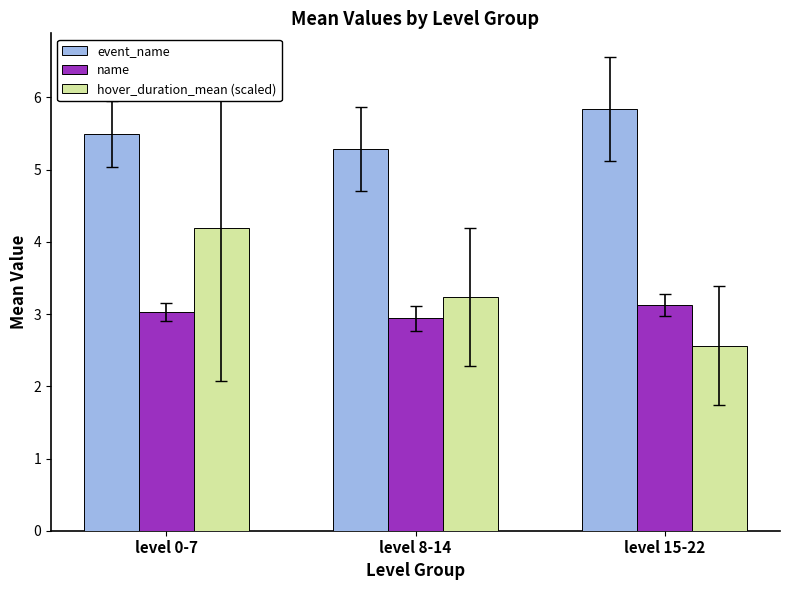

At which label does event_name reach its peak?

level 15-22